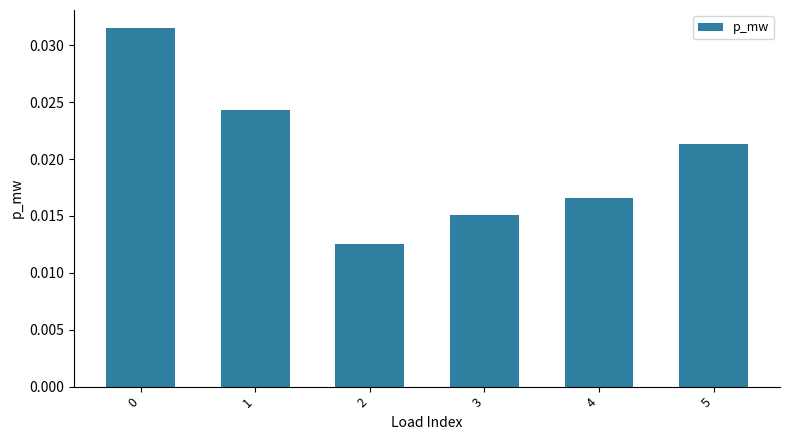

Between 2 and 3, which is larger?

3